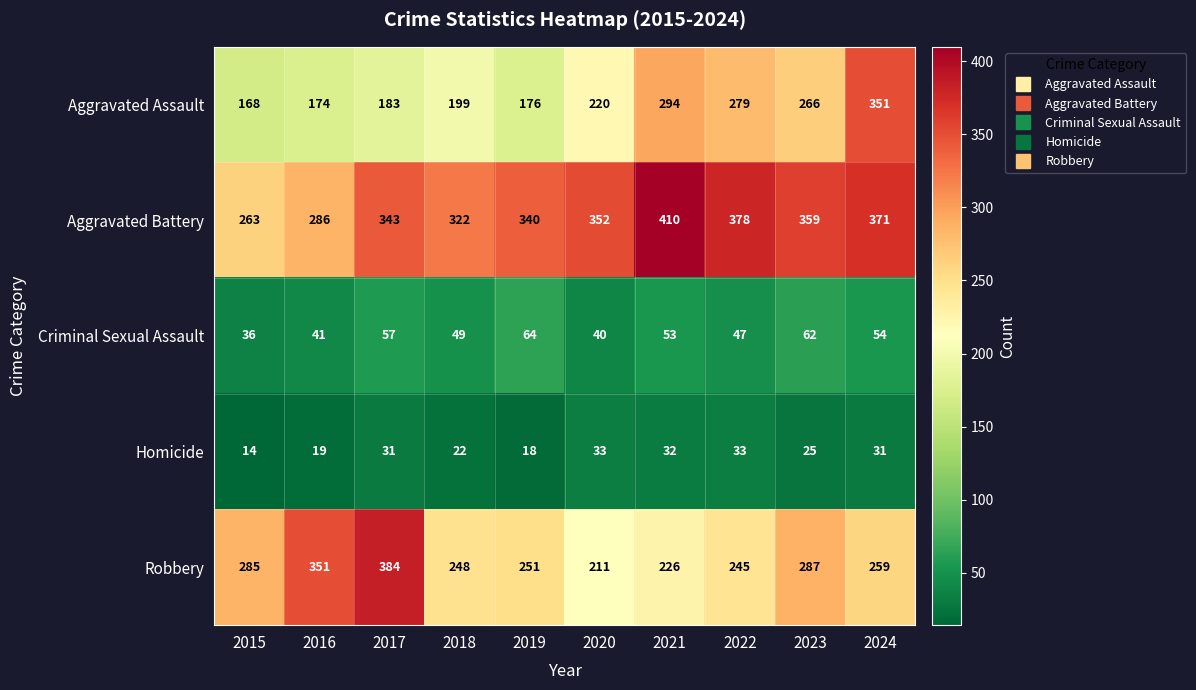

What is the difference between the second highest and second lowest values in the Aggravated Battery series?

92